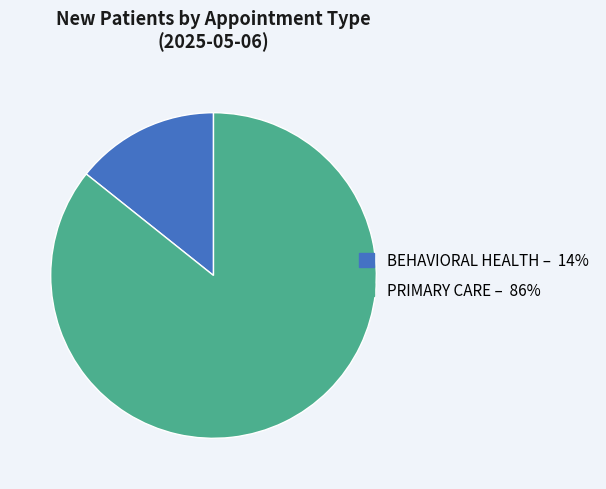

What is the largest slice in the pie chart?

PRIMARY CARE